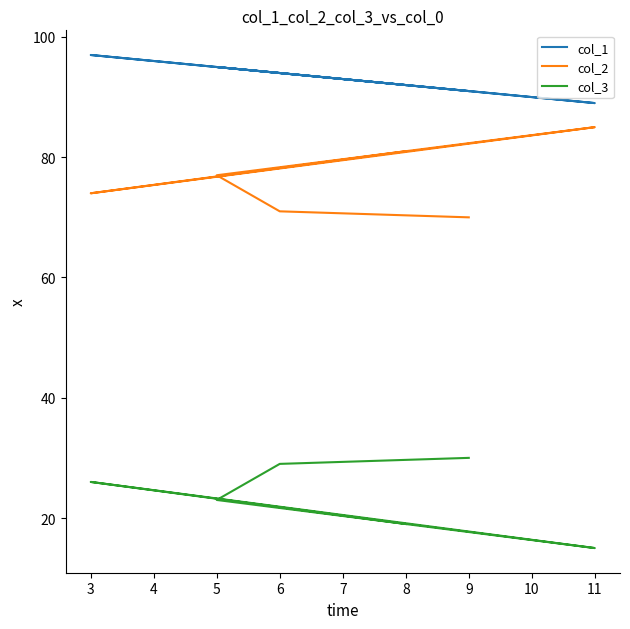

Is the value of col_1 at 9 greater than the value of col_3 at 11?

Yes